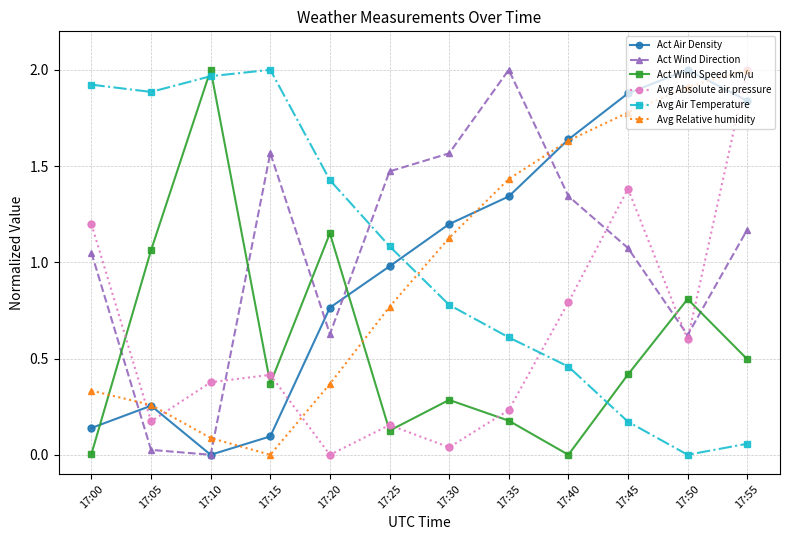

What is the total value across all series at 17:35?

5.8